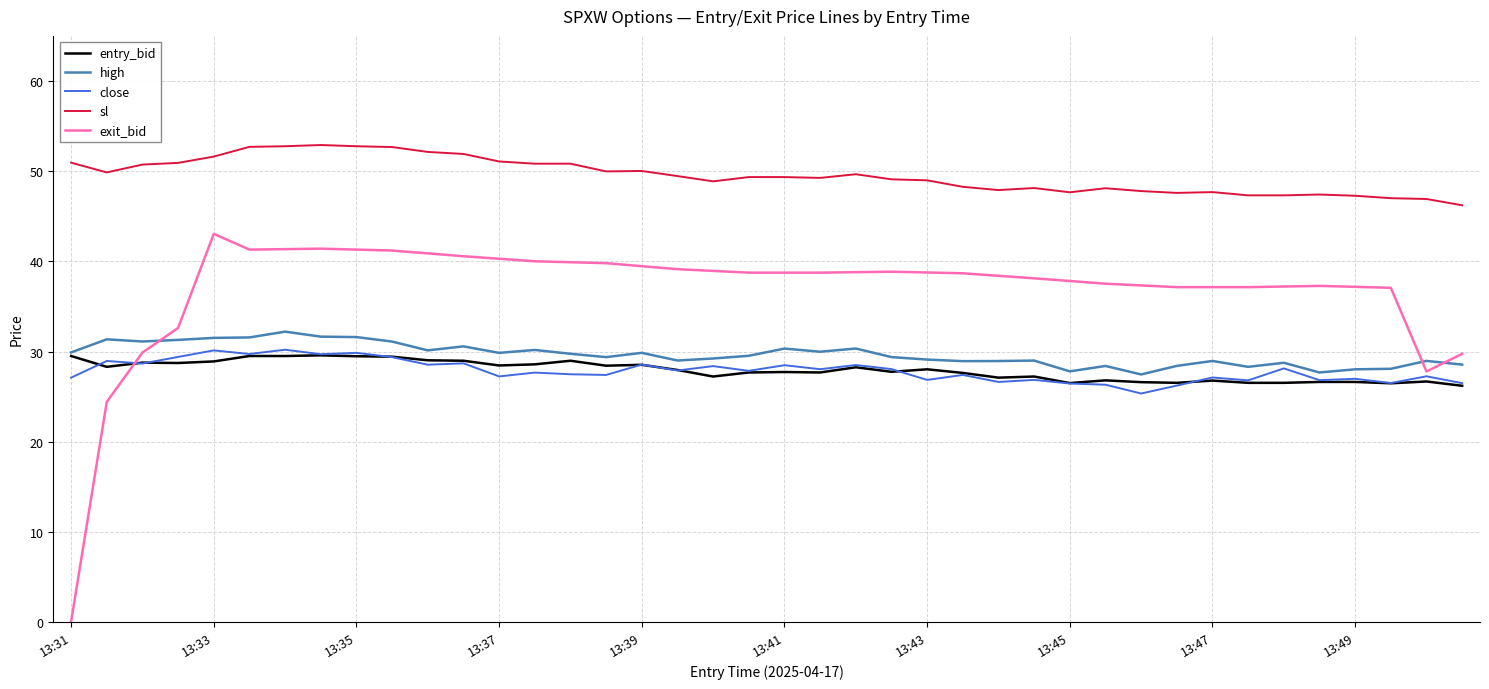

True or false: high and sl cross at least once.

False